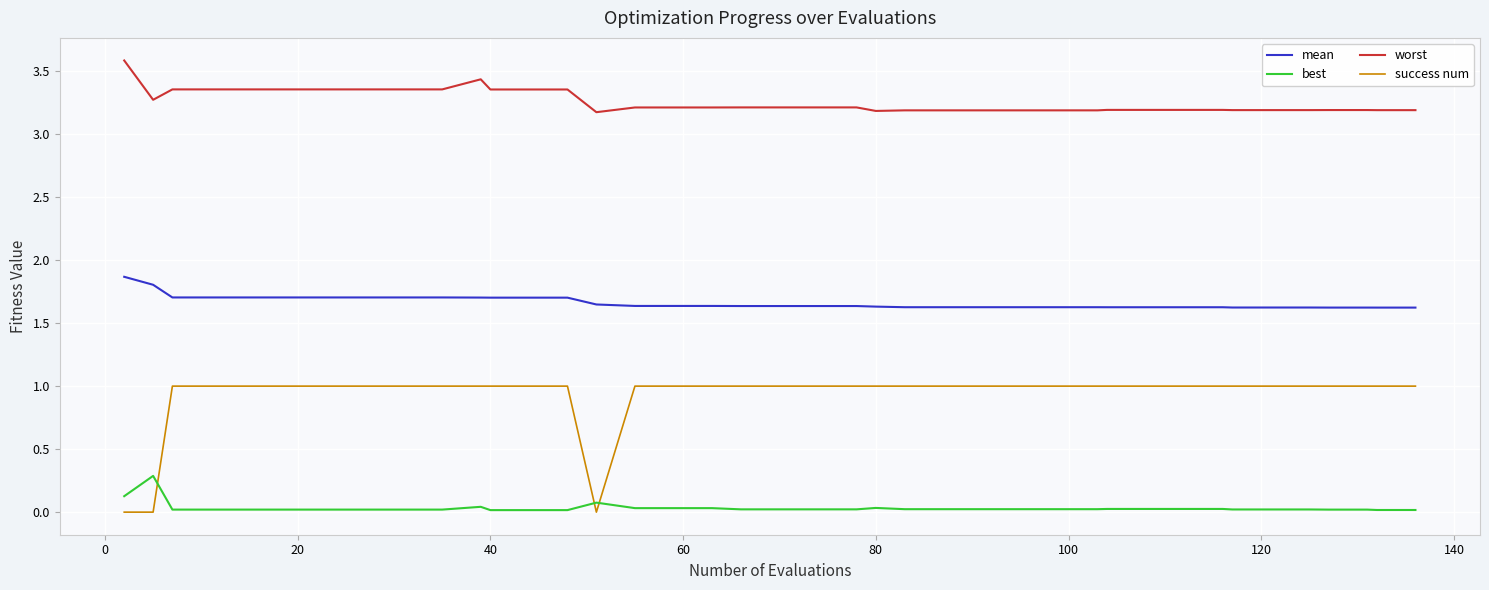

Which series has the largest total across all categories?

worst